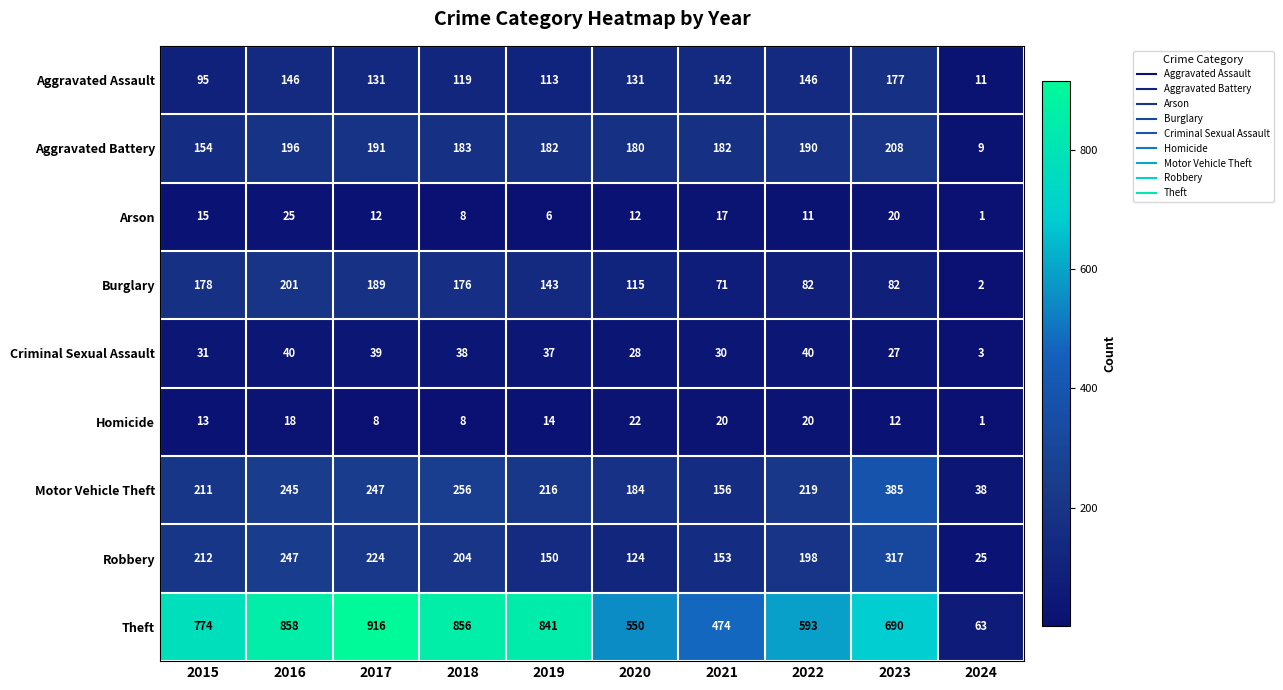

Which series has the largest total across all categories?

Theft